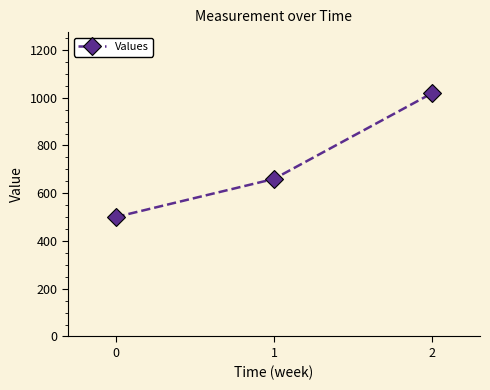

What is the sum of all values?

2180